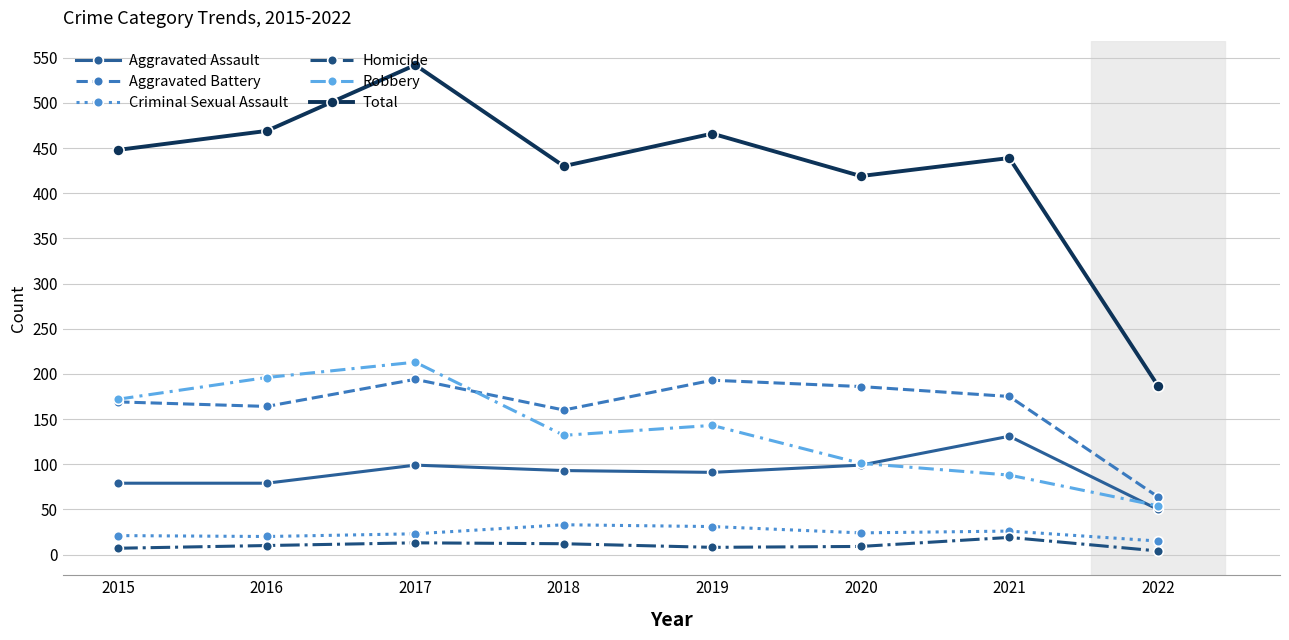

How many lines are shown in the chart?

6